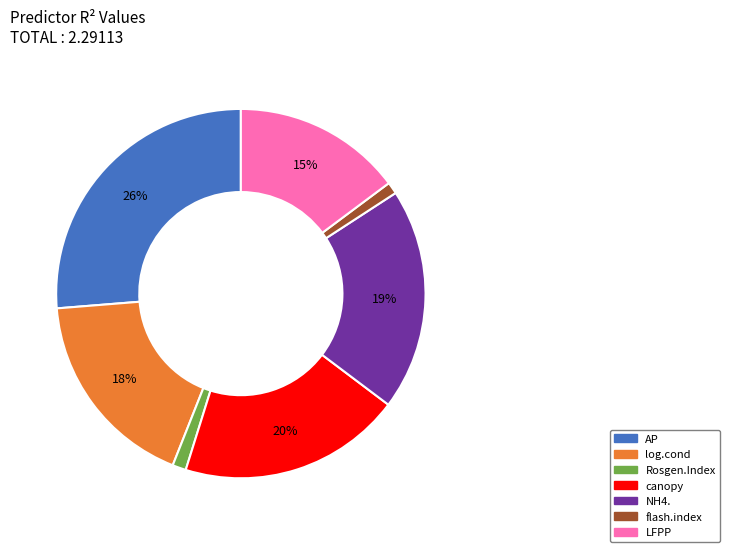

To the nearest percent, what percentage of the pie is LFPP?

15%